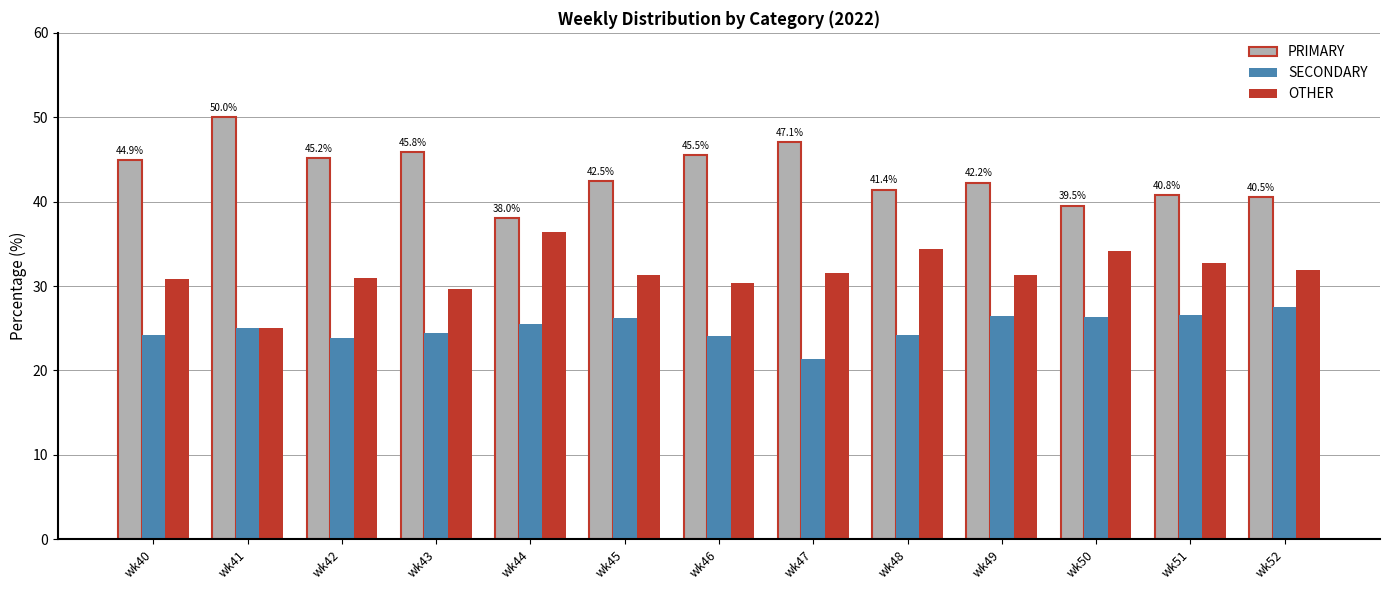

Is the value of OTHER at wk40 greater than the value of SECONDARY at wk46?

Yes